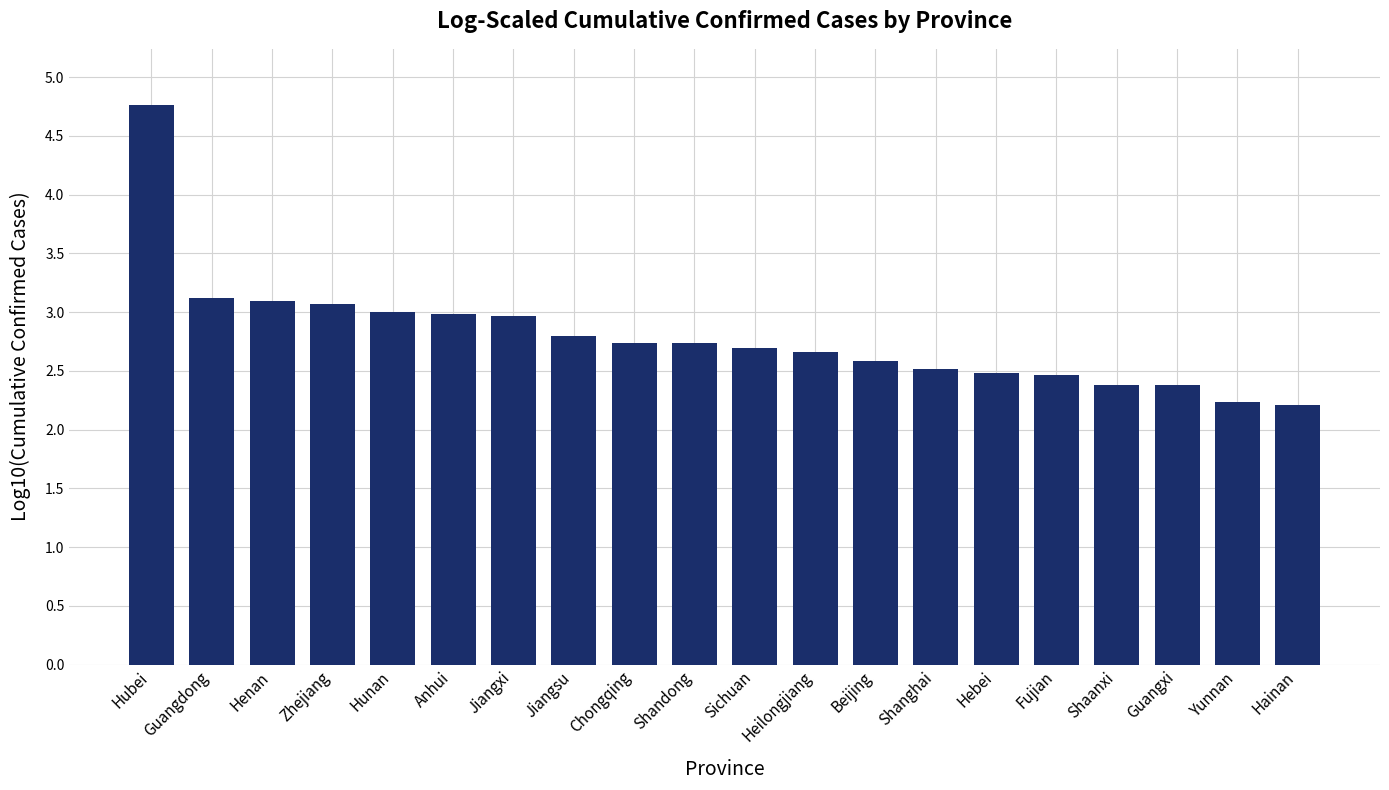

What position from the right is Sichuan?

10